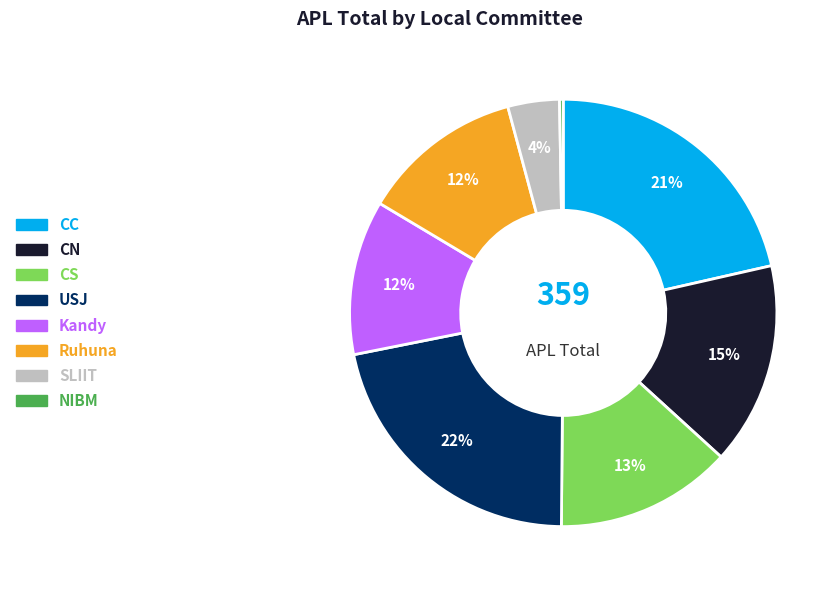

Do SLIIT and CC together represent more than half of the pie?

No